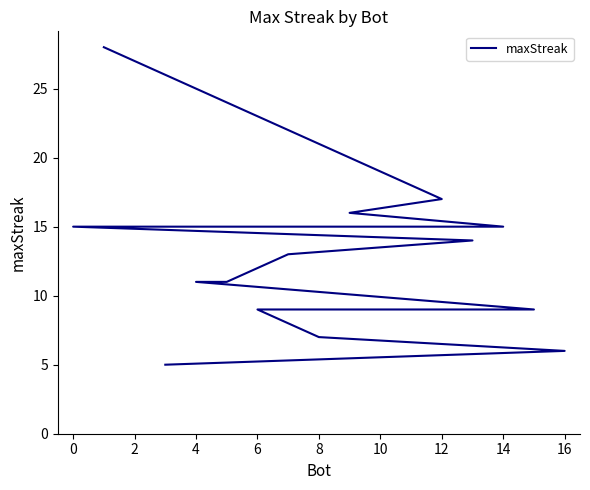

The chart shows a value of 44 at −2. True or false?

False